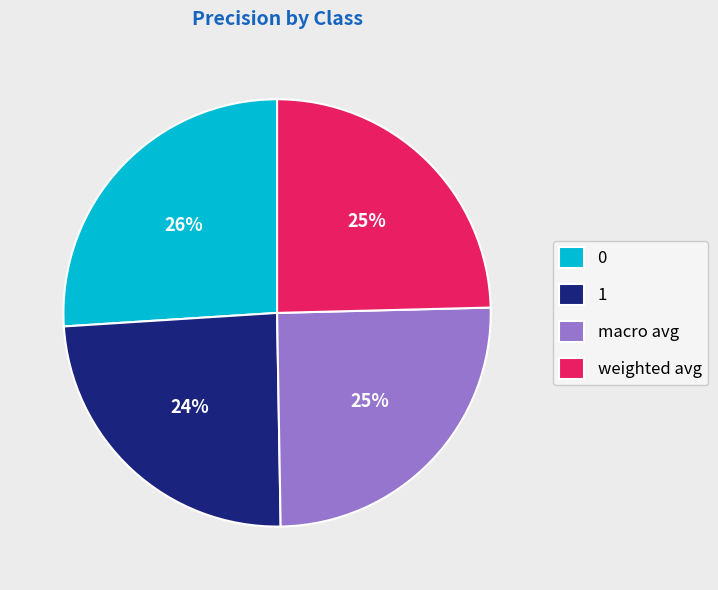

Does macro avg account for over 50% of the chart?

No